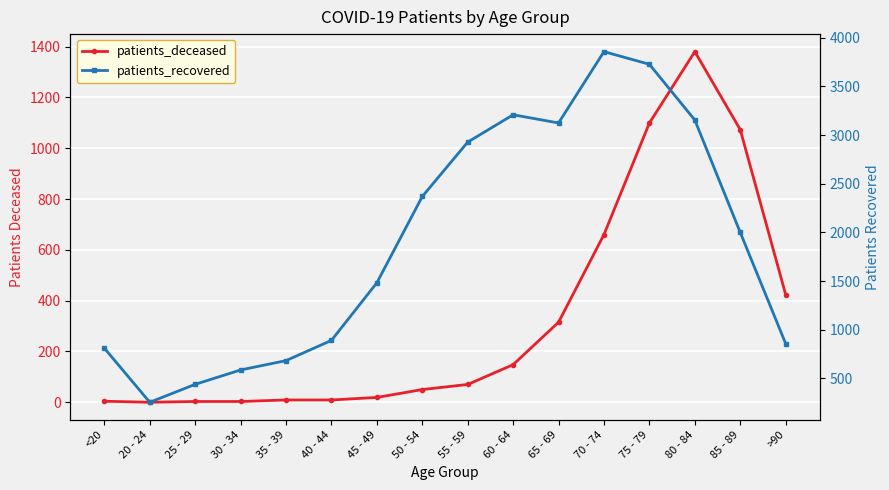

In patients_deceased, how many points are lower than both neighbors (excluding endpoints)?

1